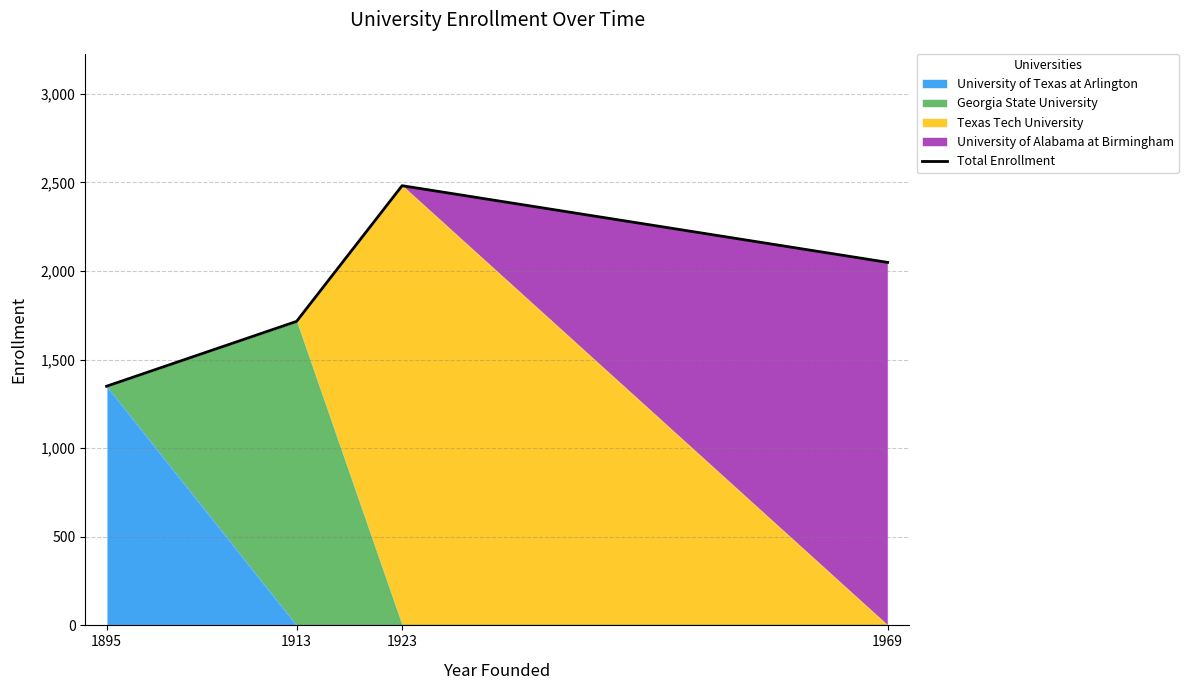

Rank the categories by value from lowest to highest.

1895, 1913, 1969, 1923